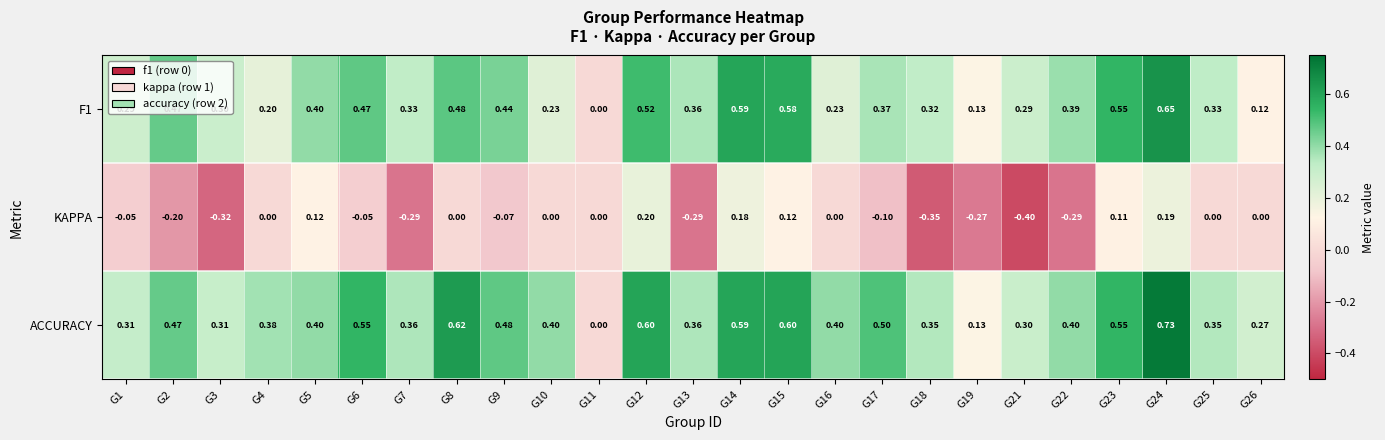

Is the value of ACCURACY at G25 greater than the value of F1 at G4?

Yes